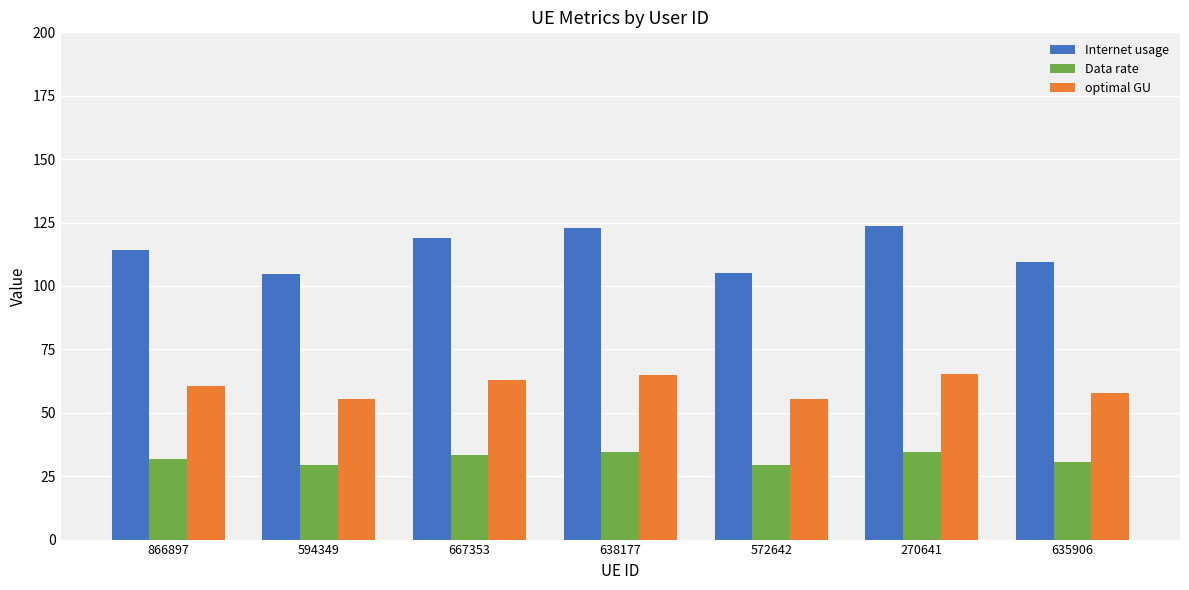

The optimal GU series shows 116.9 at 270641. True or false?

False